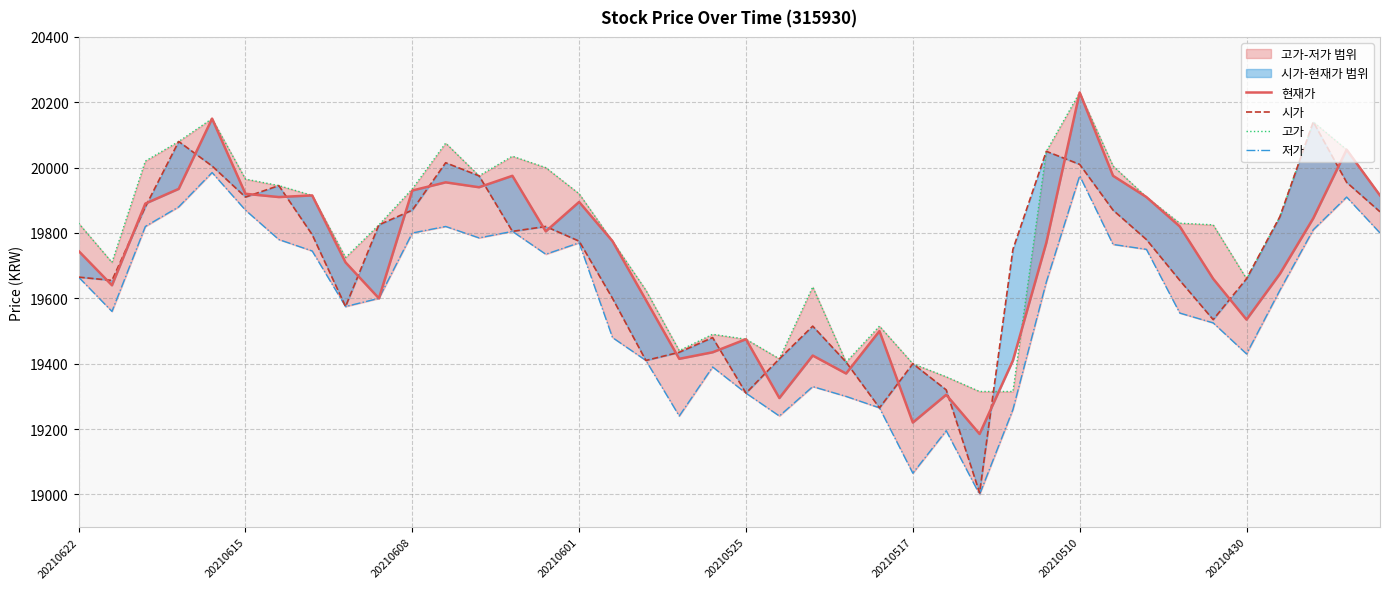

Where is 저가 nearest to the value 19492?

16